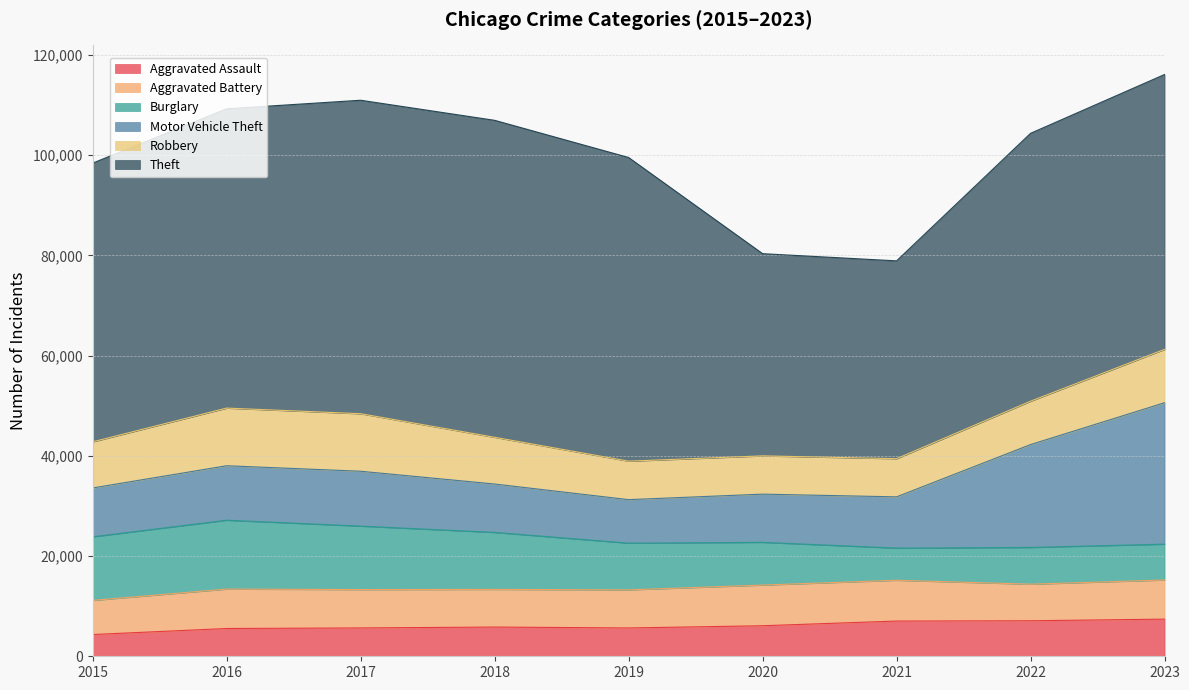

Rank the series by their maximum value, from highest to lowest.

Theft, Motor Vehicle Theft, Burglary, Robbery, Aggravated Battery, Aggravated Assault